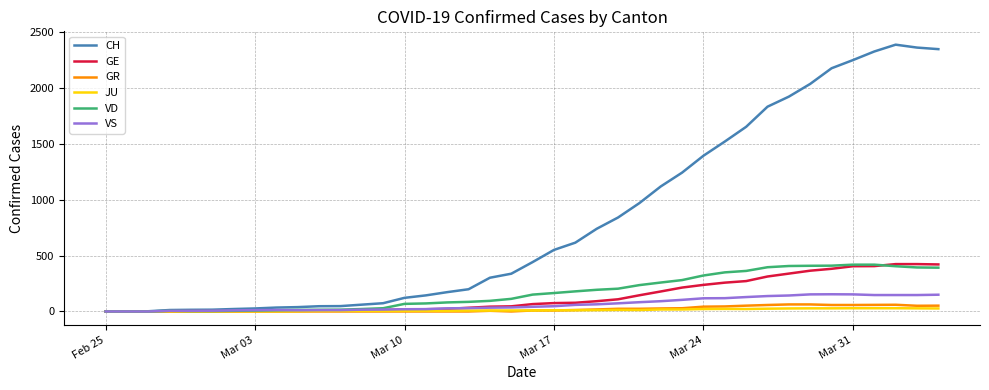

Which series has the largest range (max minus min)?

CH